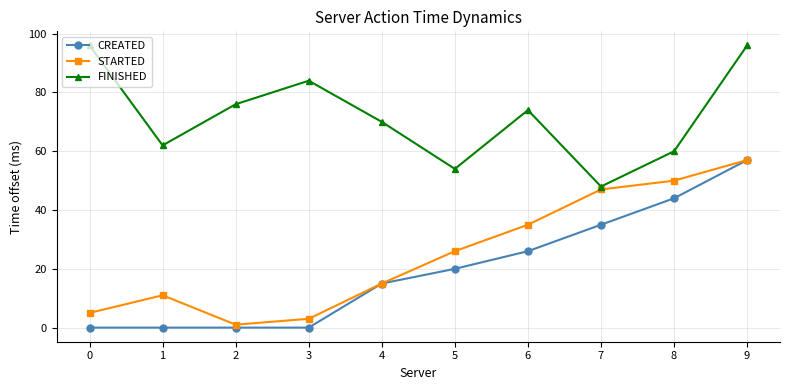

What is the value of the STARTED point at the 9th from the left?

50